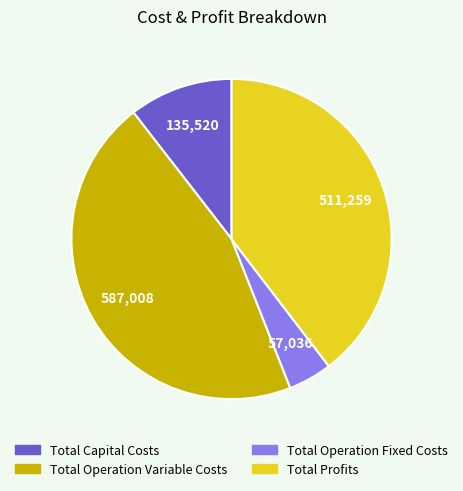

Which slice is the largest?

Total Operation Variable Costs